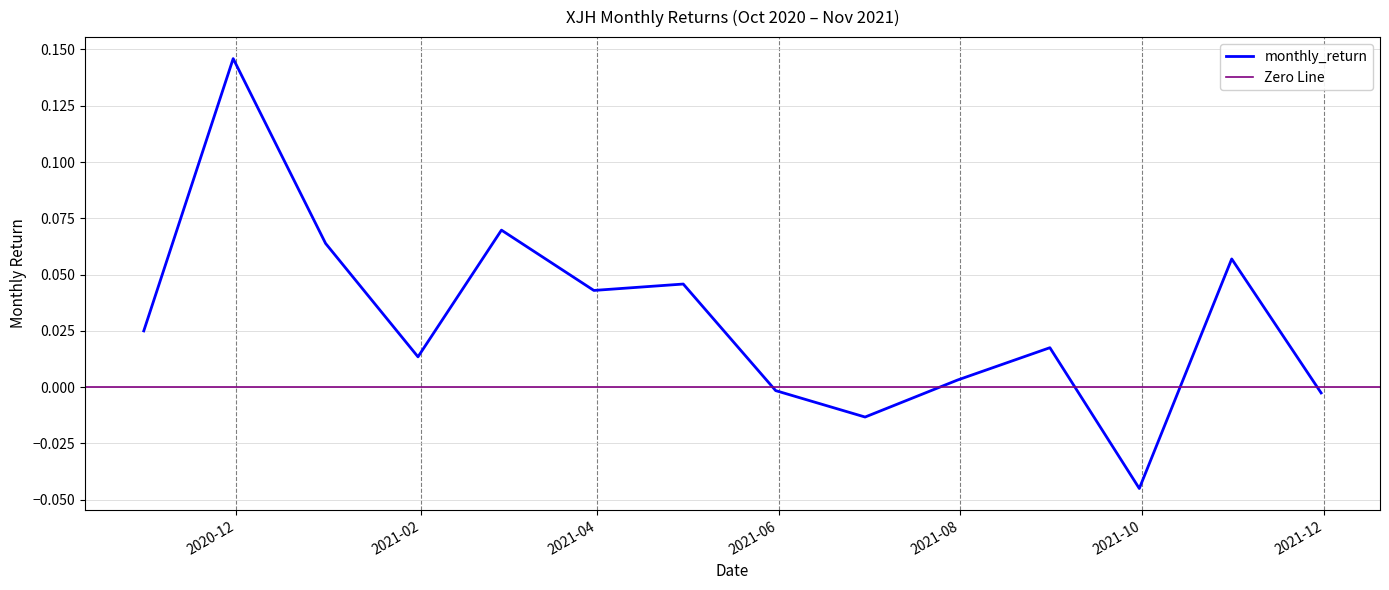

What is the label of the 12th point from the left?

2021-09-30